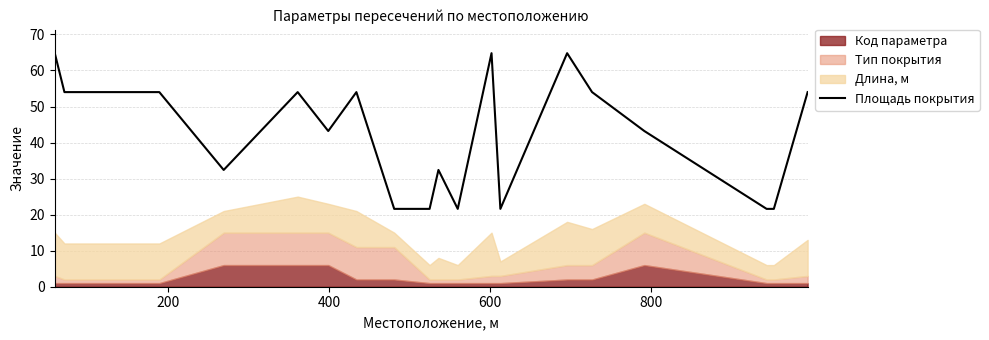

How many interior local peaks (higher than both neighbors) does the data have?

5